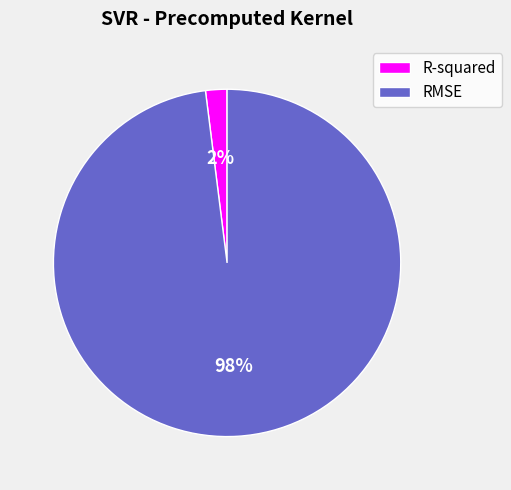

How many slices are in this pie chart?

2